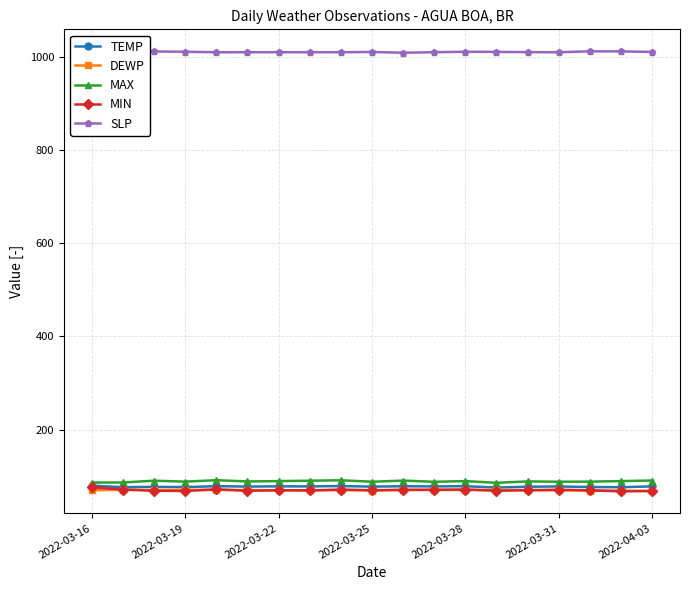

The DEWP series shows 15.2 at 2022-03-31. True or false?

False